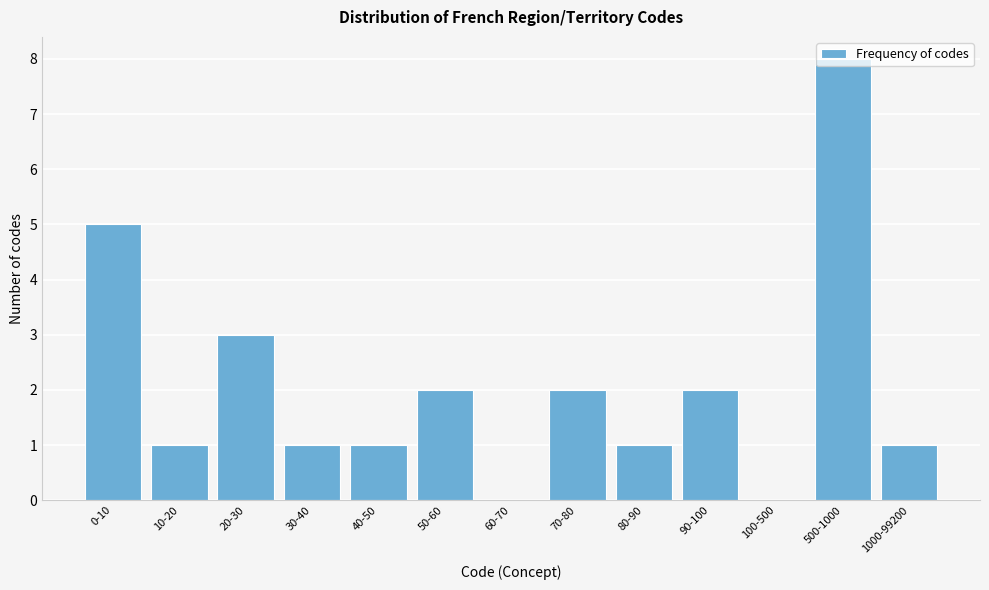

Which label corresponds to the largest value in the chart?

500-1000